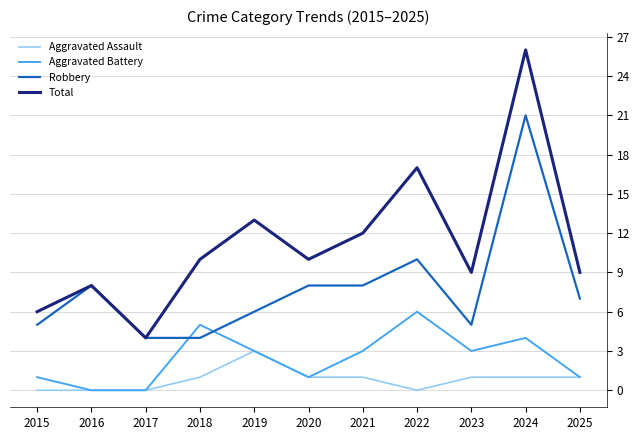

Does the chart have visible grid lines?

Yes